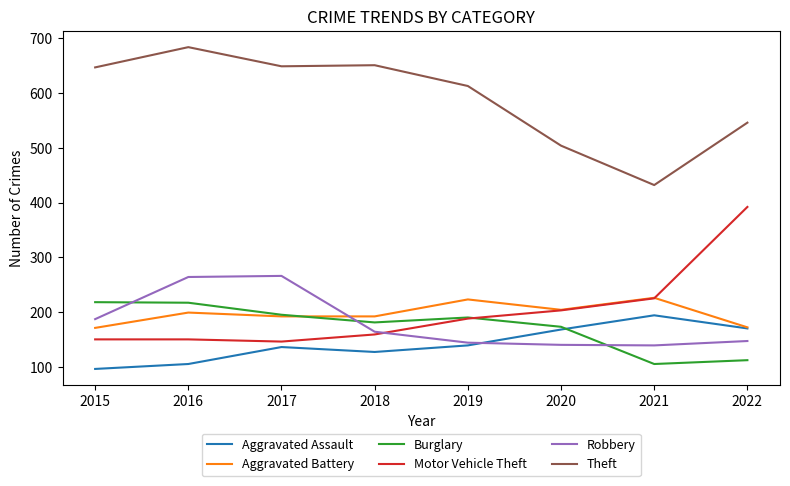

What are all the series names shown in the legend?

Aggravated Assault, Aggravated Battery, Burglary, Motor Vehicle Theft, Robbery, Theft